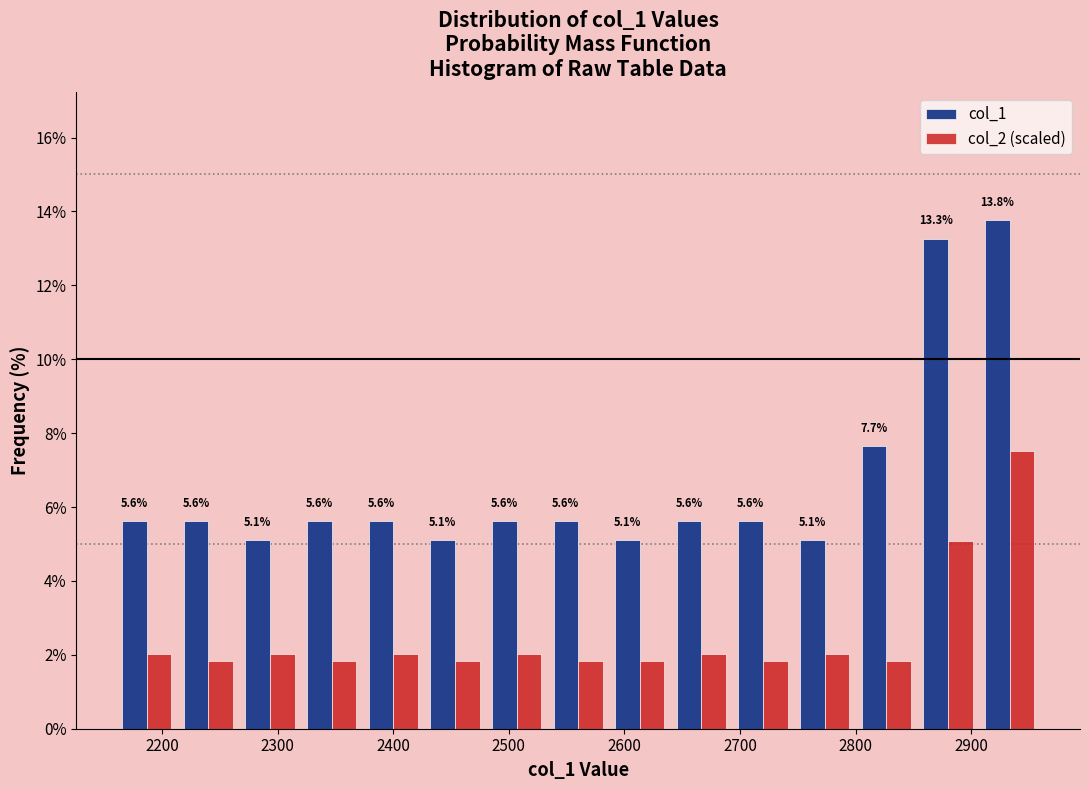

In the col_2 (scaled) series, which range on the x-axis has the tallest bar?

2910 to 2960